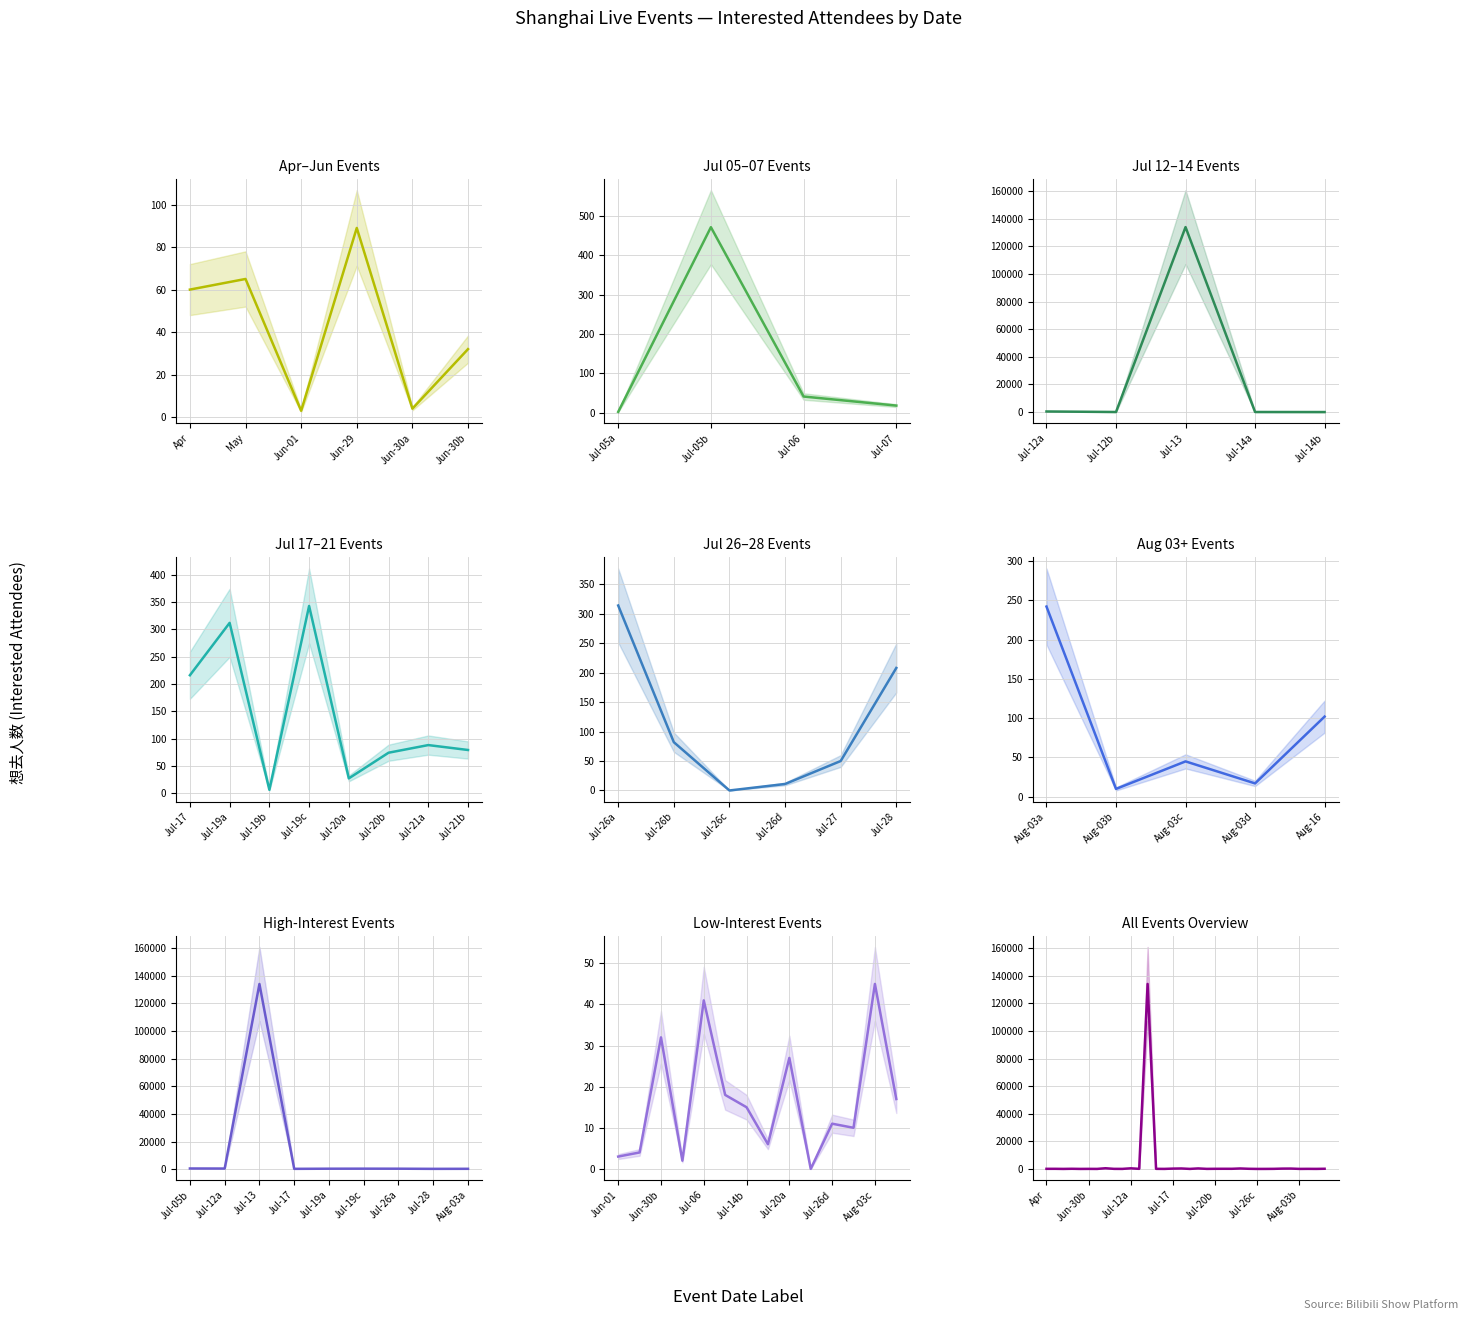

What is the label of the 30th point from the right?

Jun-30a